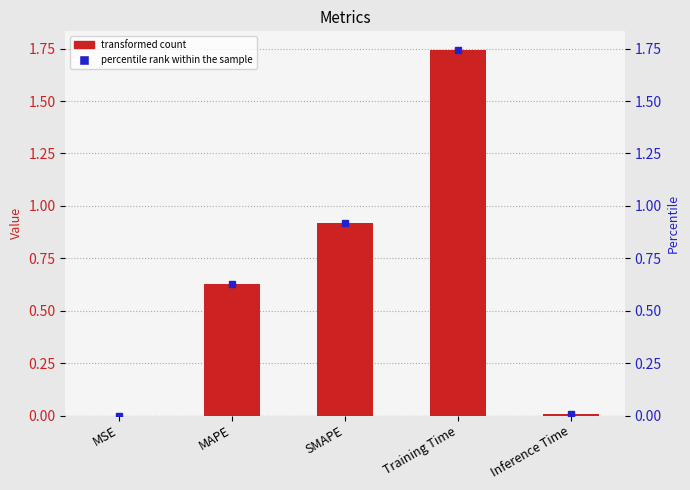

What position from the left is MSE?

1